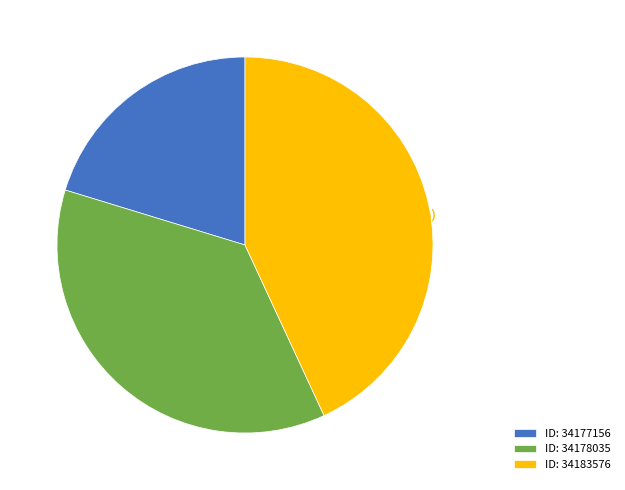

To the nearest percent, what portion does ID: 34178035 represent?

37%